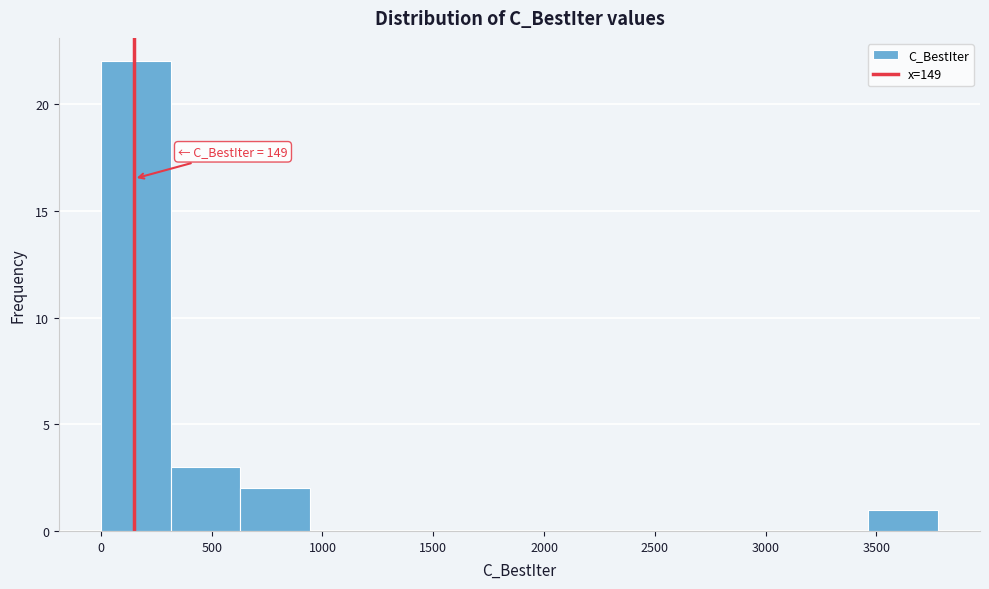

Over which range of the x-axis is the bar tallest?

0 to 300